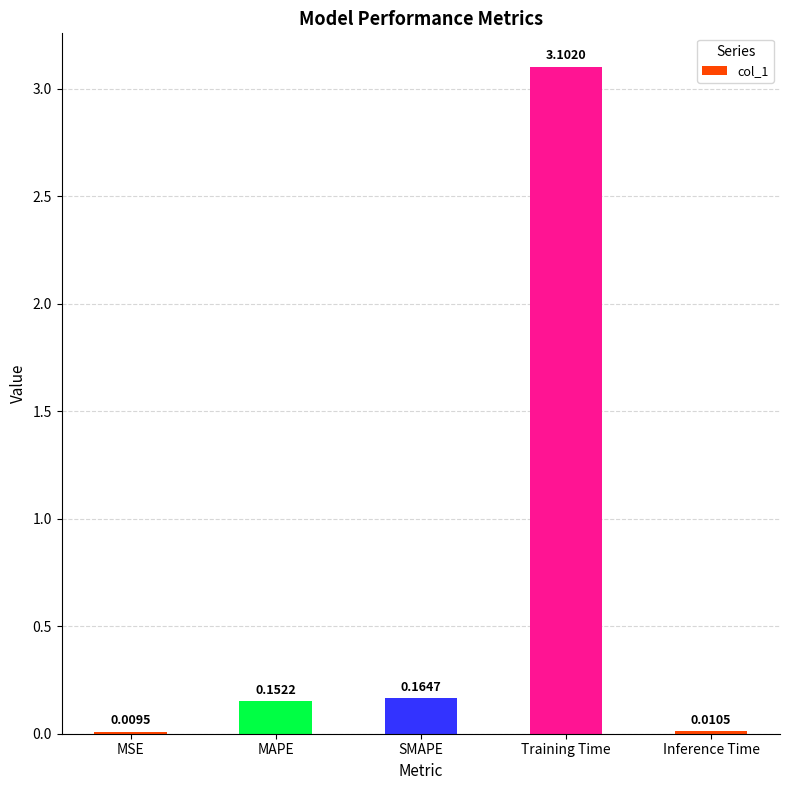

How many distinct data groups are displayed?

1